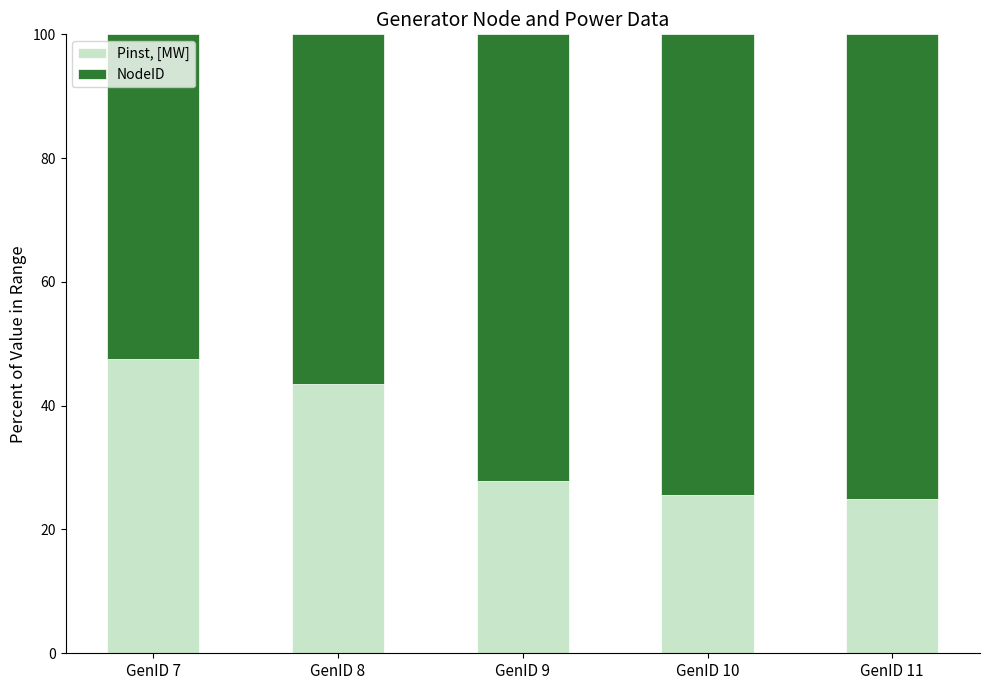

What is the difference between the Pinst, [MW] values at GenID 7 and GenID 9?

19.8